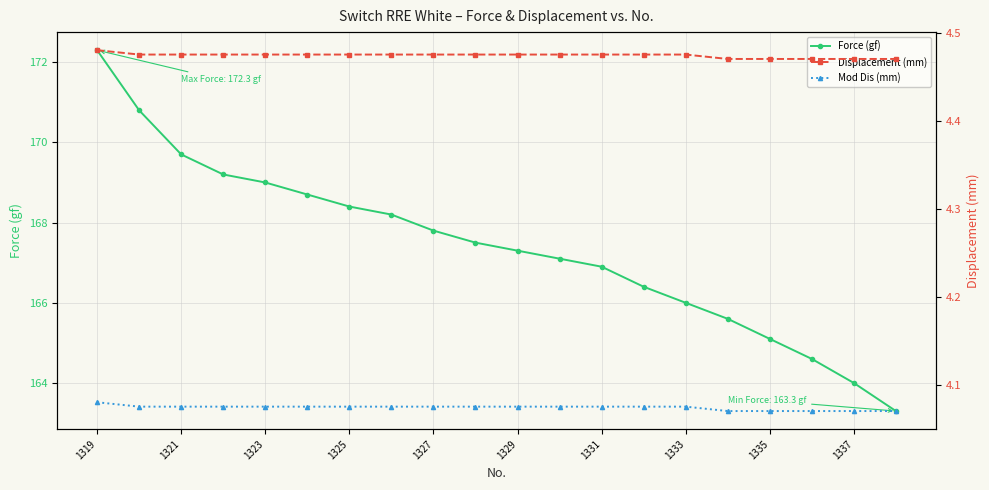

What are all the series names shown in the legend?

Force (gf), Displacement (mm), Mod Dis (mm)